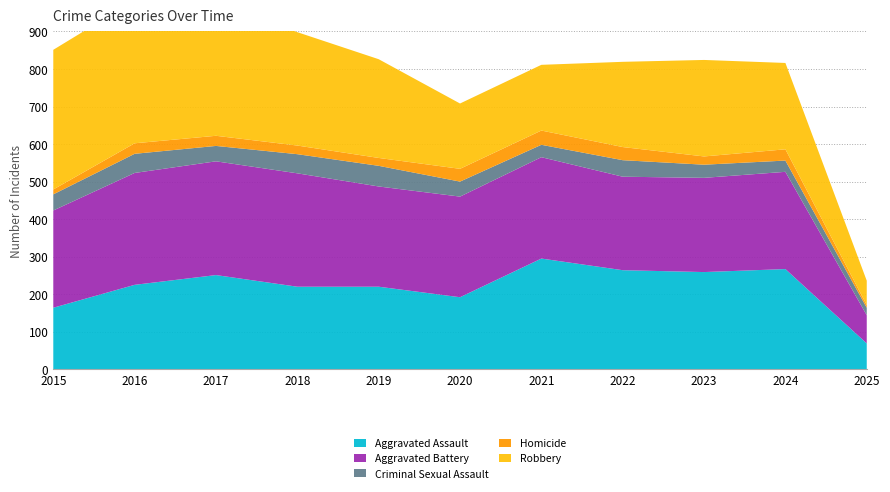

Reading right to left, list all the values displayed in this chart.

Aggravated Assault: 2025=69	2024=267	2023=259	2022=264	2021=295	2020=192	2019=220	2018=220	2017=251	2016=225	2015=164
Aggravated Battery: 2025=75	2024=259	2023=251	2022=249	2021=270	2020=268	2019=267	2018=302	2017=303	2016=298	2015=259
Criminal Sexual Assault: 2025=20	2024=30	2023=35	2022=44	2021=33	2020=40	2019=55	2018=51	2017=41	2016=51	2015=43
Homicide: 2025=7	2024=30	2023=22	2022=35	2021=38	2020=34	2019=21	2018=23	2017=27	2016=28	2015=13
Robbery: 2025=65	2024=230	2023=257	2022=227	2021=175	2020=174	2019=263	2018=302	2017=356	2016=381	2015=372